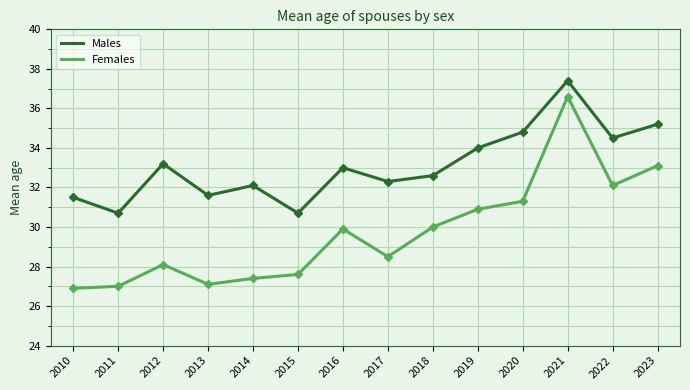

True or false: Males and Females cross at least once.

False